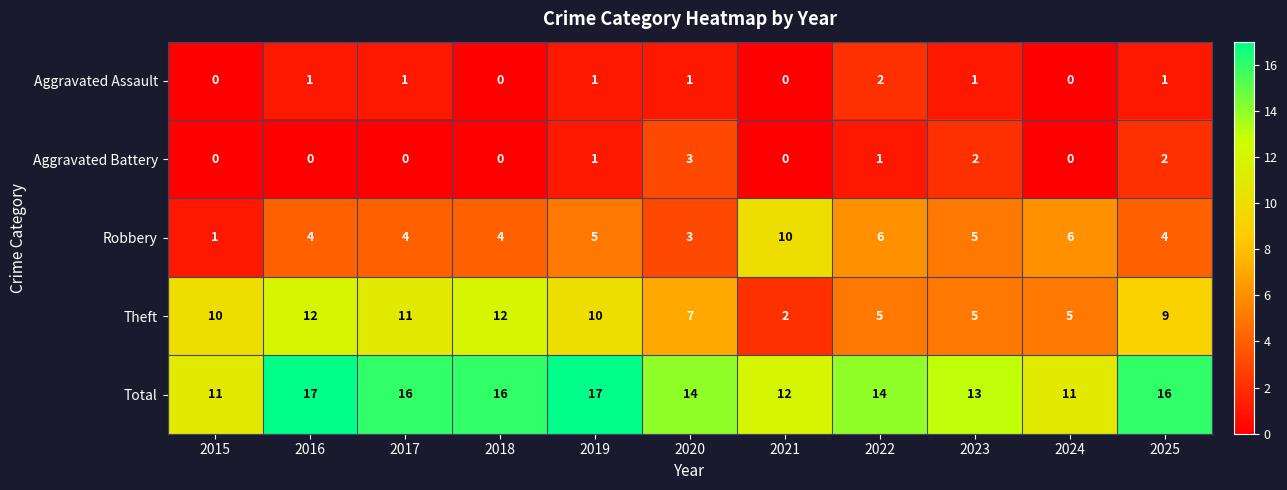

At 2022, list the series in order from smallest to largest.

Aggravated Battery, Aggravated Assault, Theft, Robbery, Total